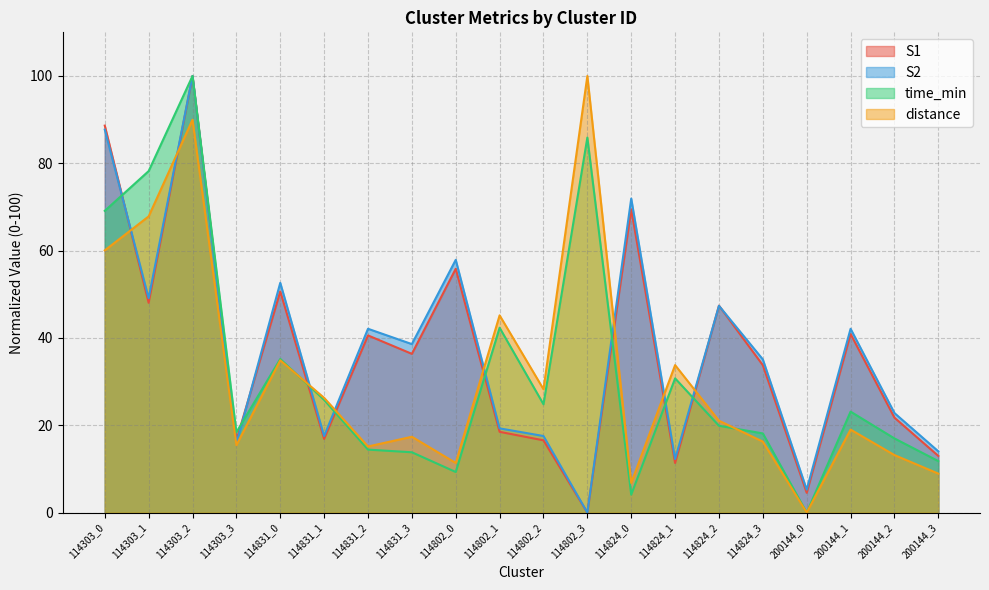

At which category does time_min reach its first local peak?

114303_2